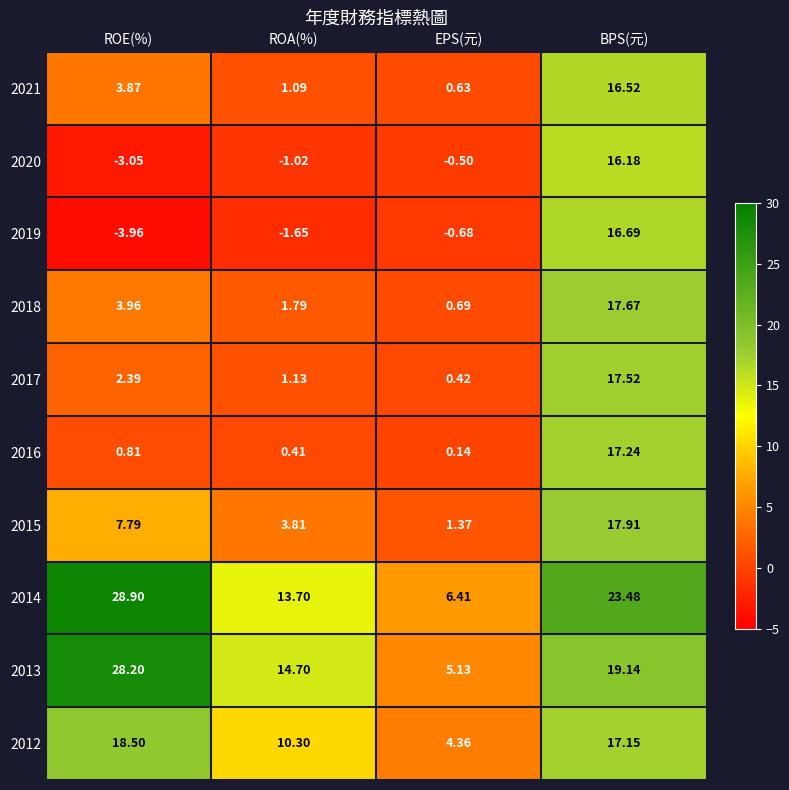

Which label corresponds to the smallest value in the chart?

ROE(%)